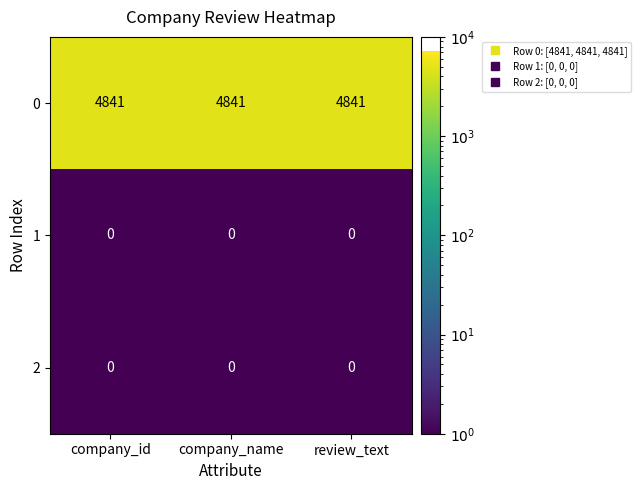

What is the difference between the highest and lowest values at company_id?

4841